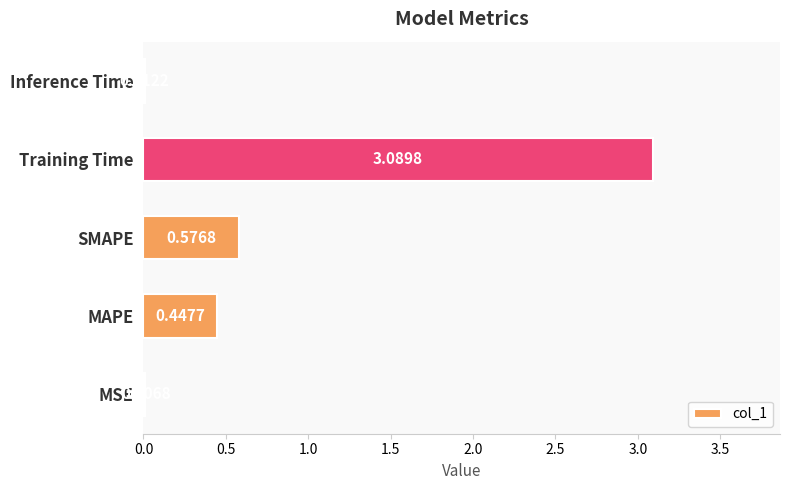

What is the sum of all values?

4.1